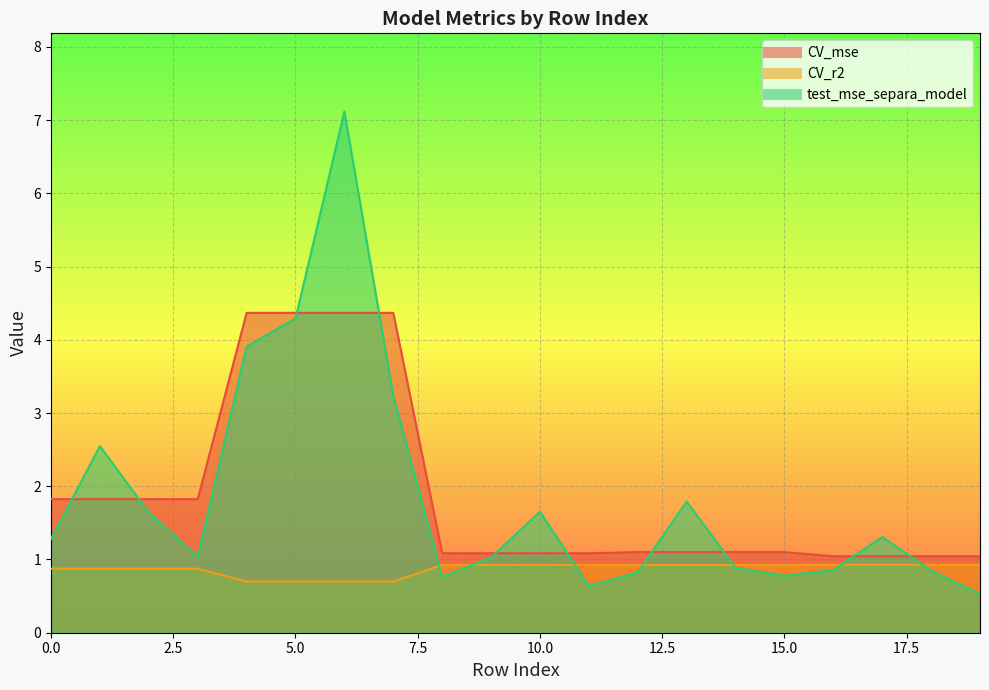

The value of CV_r2 at 10 is 0.9. True or false?

True